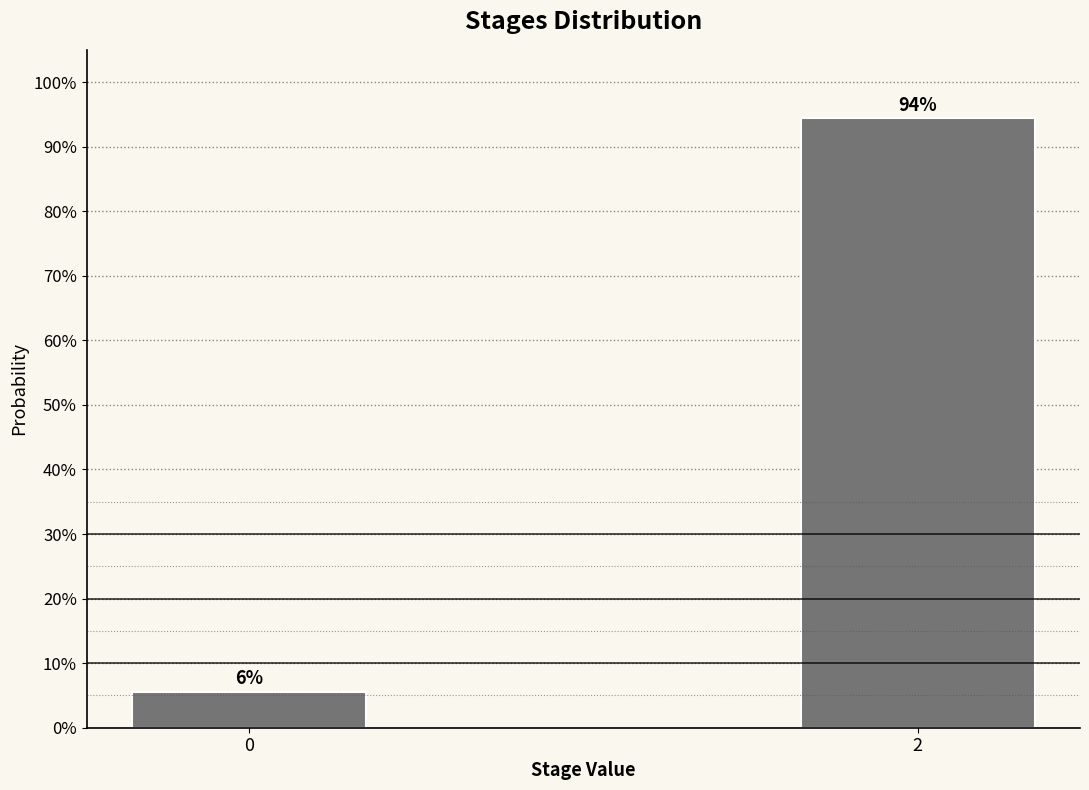

What is the value of the 1st bar from the left?

5.6